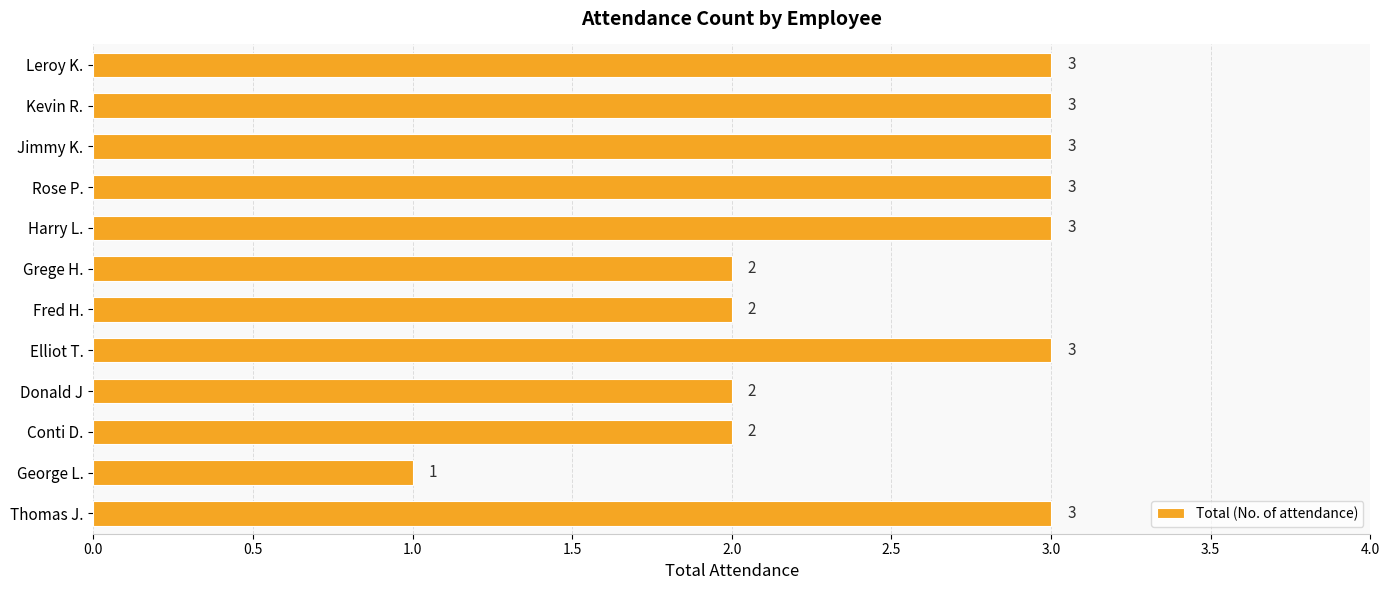

The value at Grege H. is 1. True or false?

False